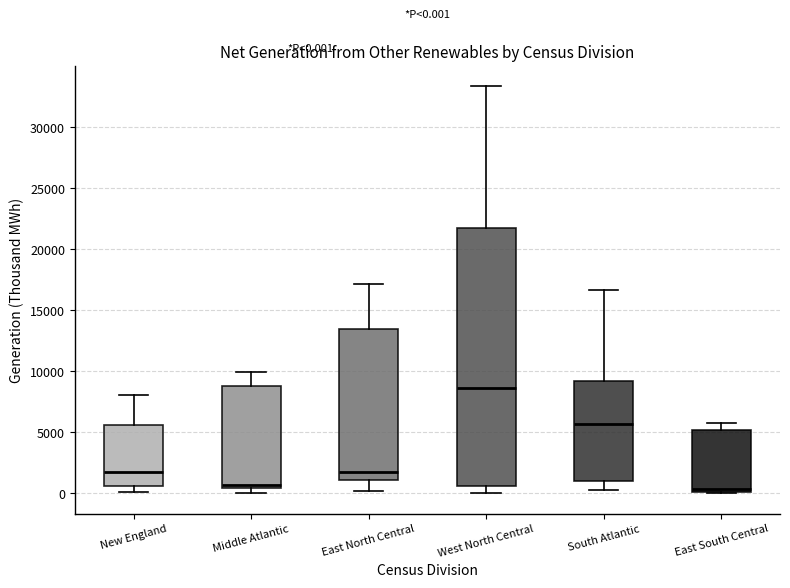

Which box's median line is the highest?

West North Central